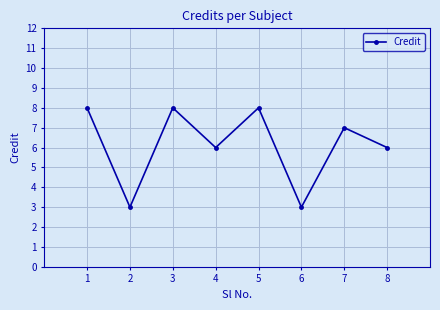

How many lines are shown in the chart?

1